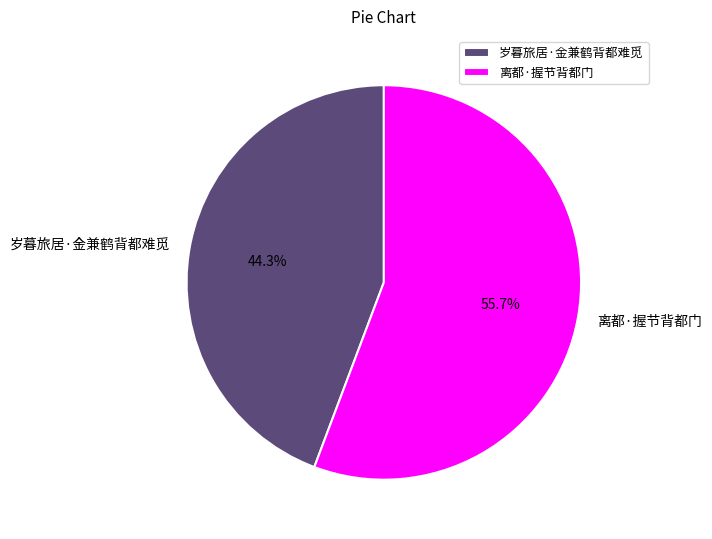

Which slice represents more than half of the pie?

离都·握节背都门